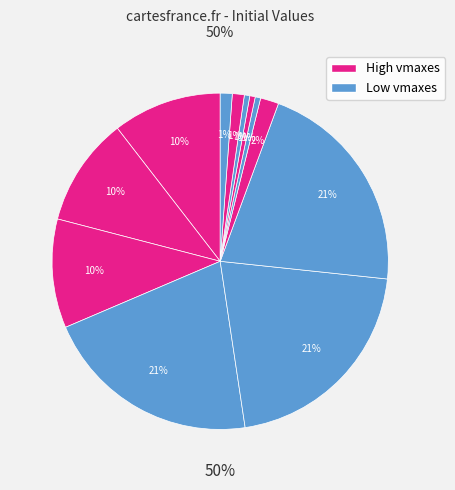

Is it true that vmaxEP is 1% of the pie?

True